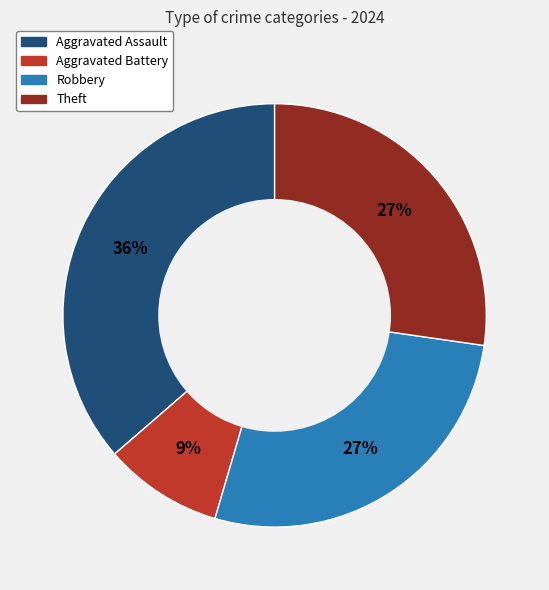

Count the number of slices in the pie.

4